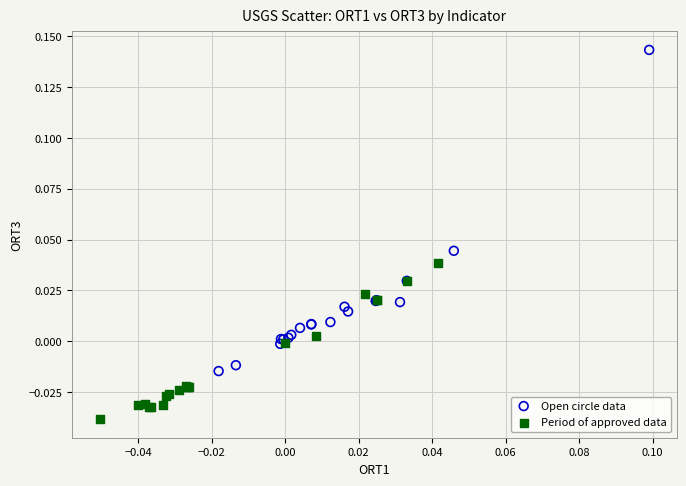

What are all the series names shown in the legend?

Open circle data, Period of approved data